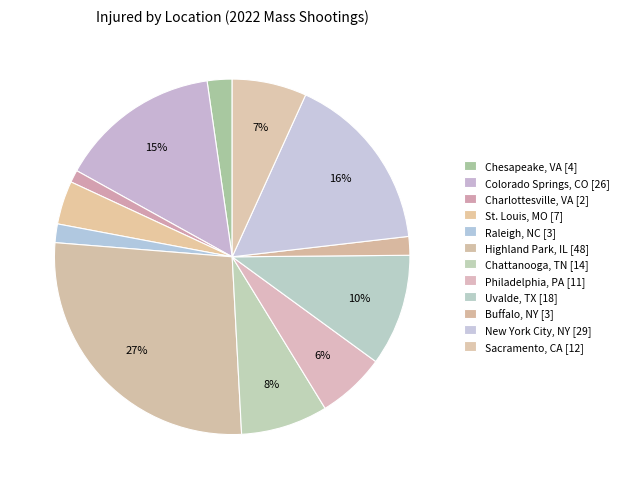

To the nearest percent, what is the average slice percentage?

8%